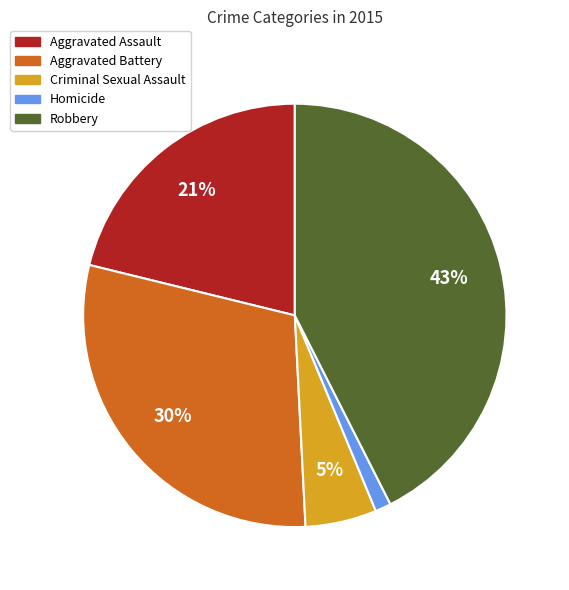

Count the number of slices in the pie.

5